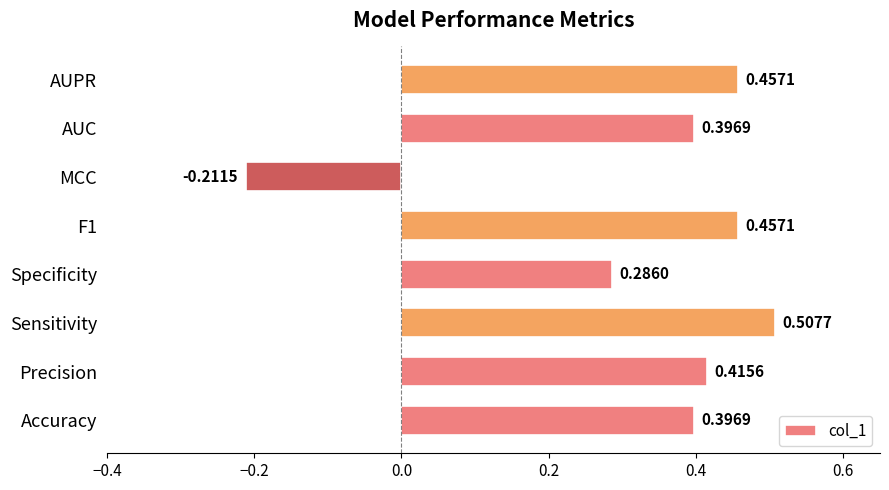

Which label corresponds to the smallest value in the chart?

MCC